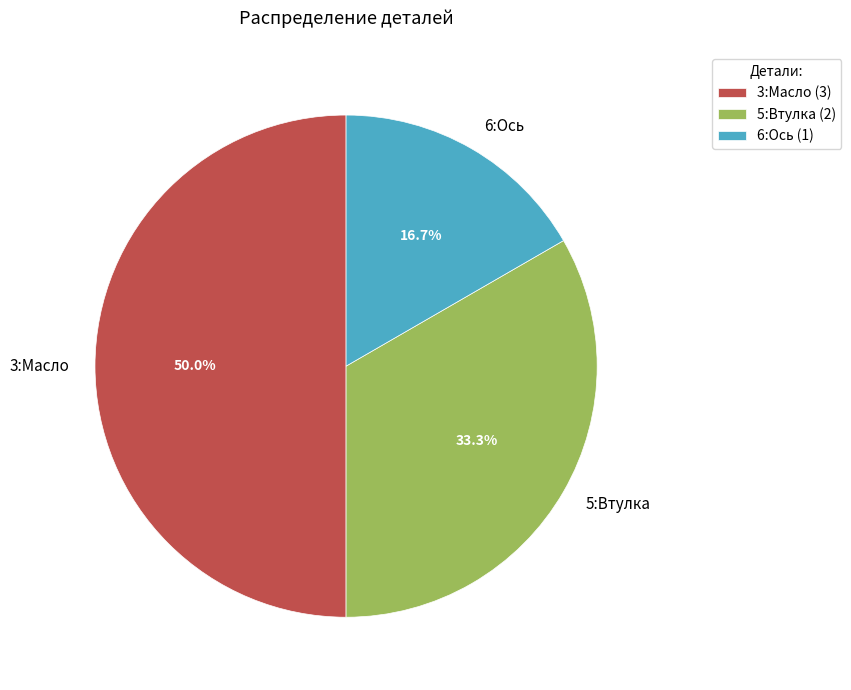

Which slice is the largest?

3:Масло